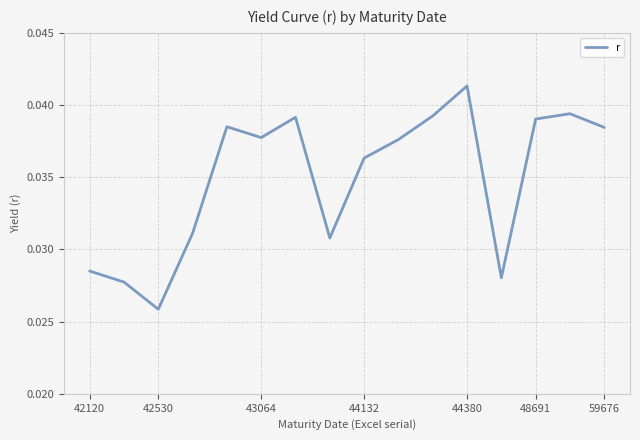

Does the chart display data point markers on the line(s)?

No